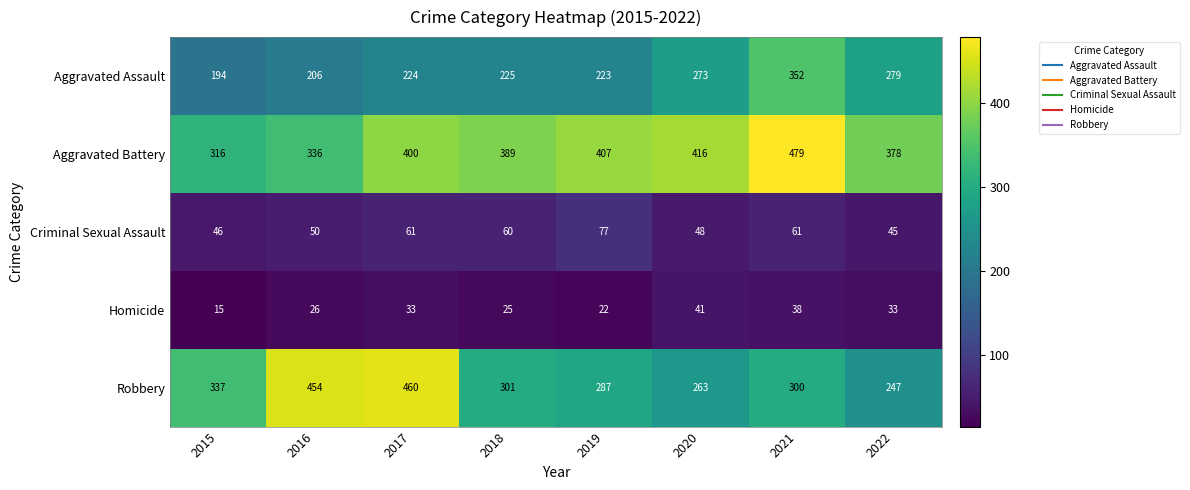

Between 2016 and 2018, which series saw the biggest shift?

Robbery